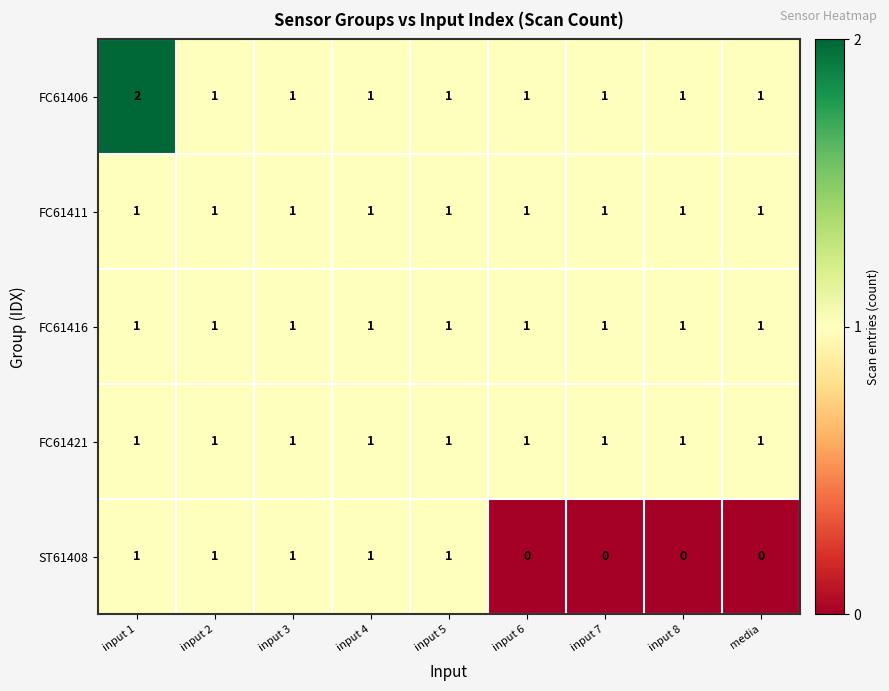

Is it true that FC61421 equals 2 at input 1?

False